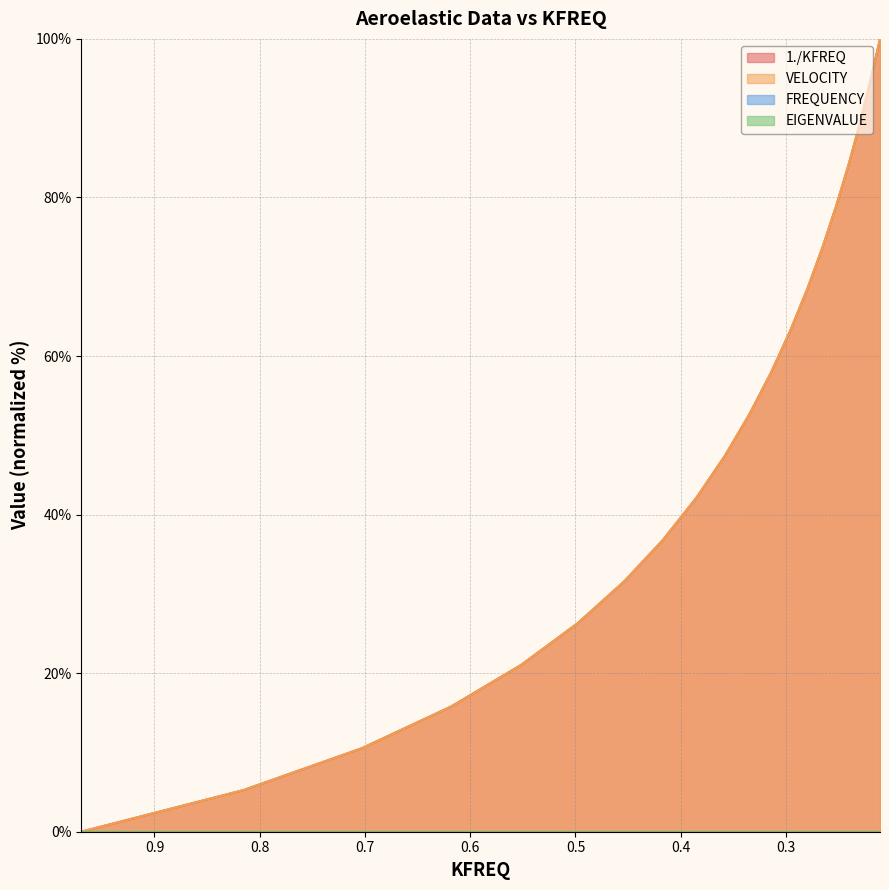

After their last crossing, which series has the higher values: VELOCITY or 1./KFREQ?

1./KFREQ